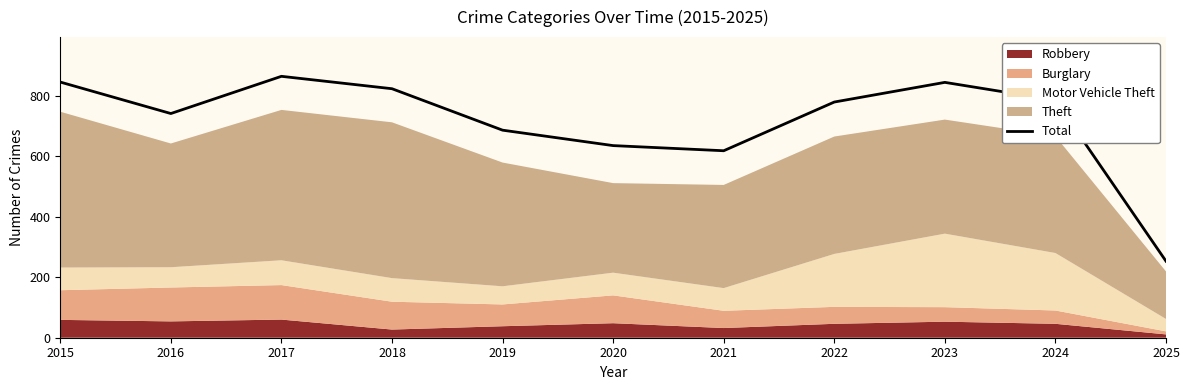

Where is the data nearest to the value 558?

2021